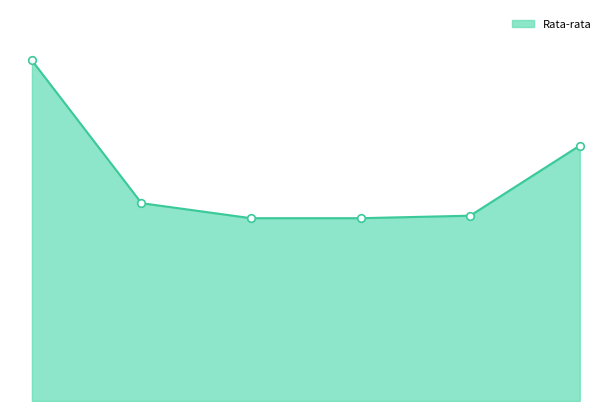

Is this an area chart (filled region under the line)?

Yes